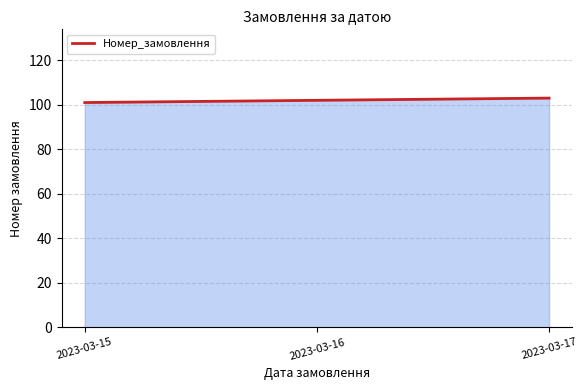

Reading right to left, transcribe all the data shown in this chart.

103	102	101